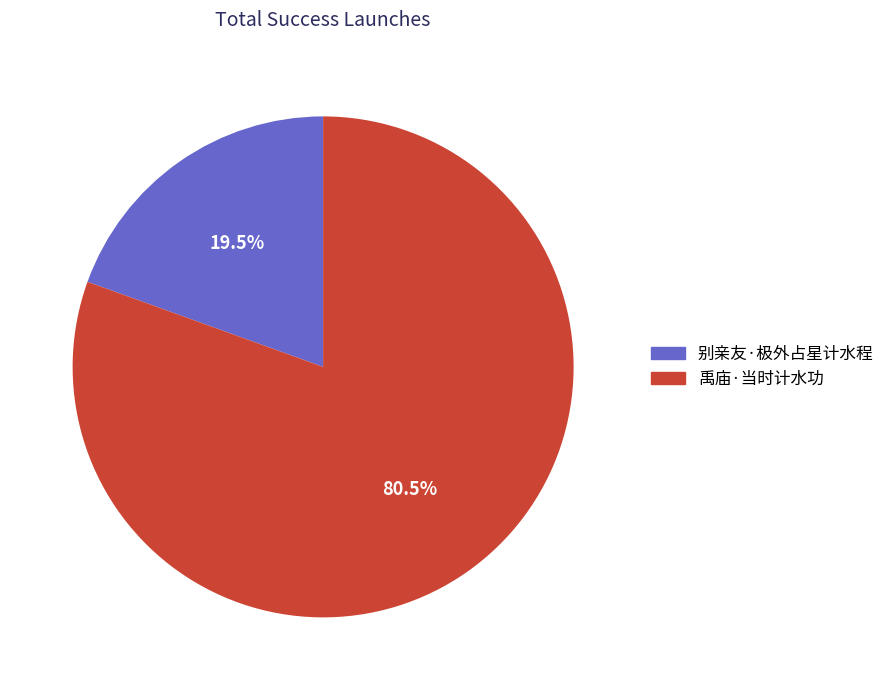

Count the number of slices in the pie.

2